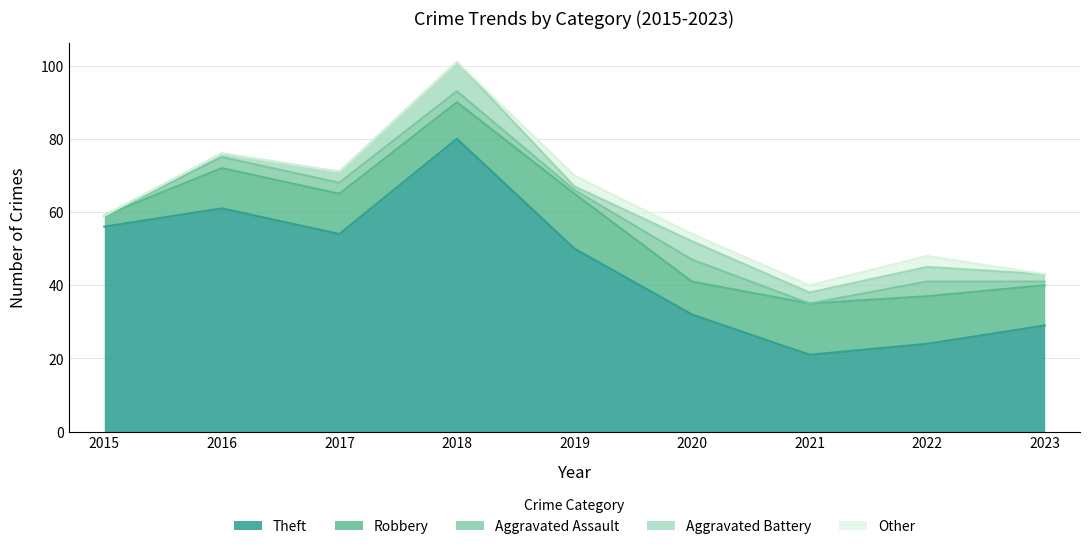

What value does the Other series have at 2019?

3